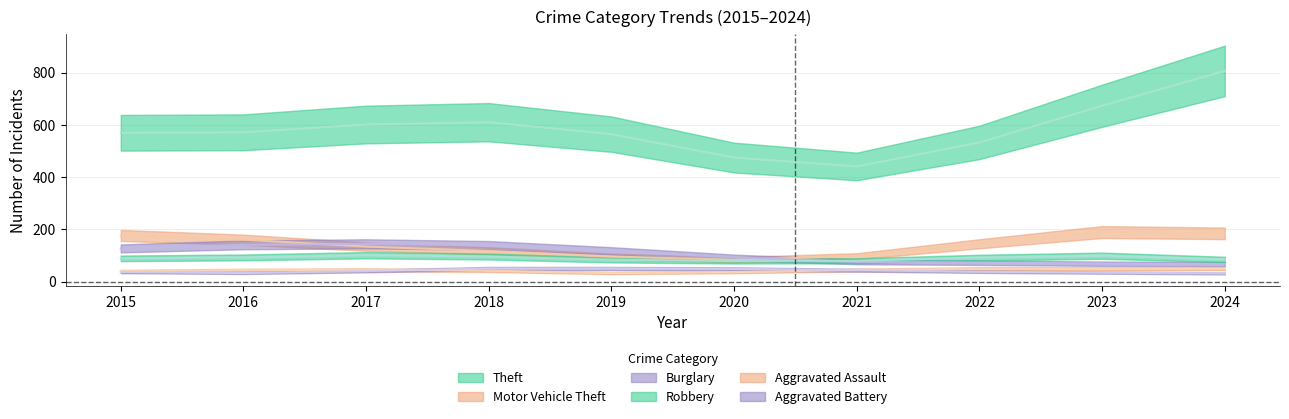

What is the minimum value shown in the chart?

19